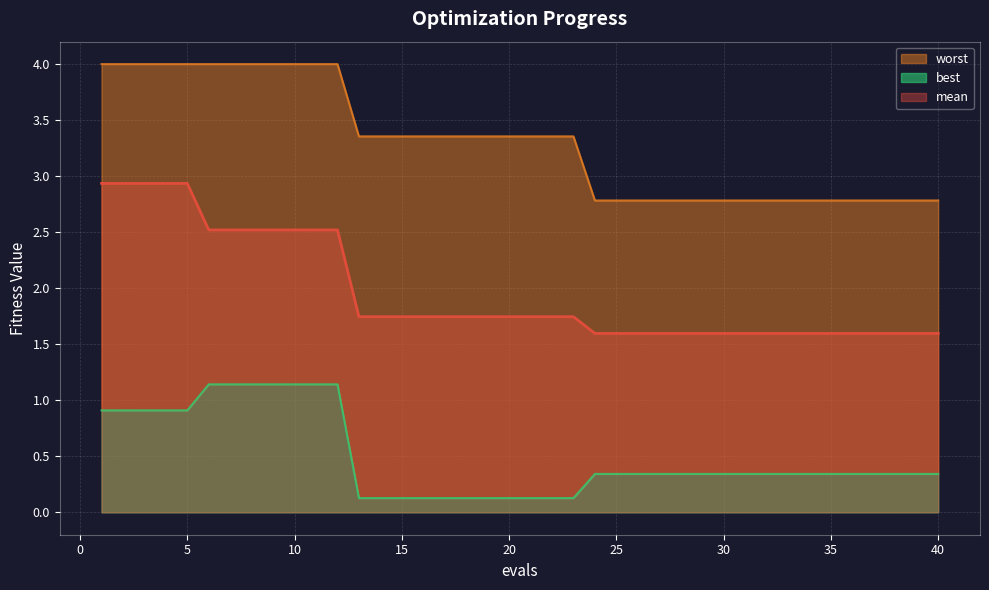

True or false: mean has a value of 2.6 at 19.

False